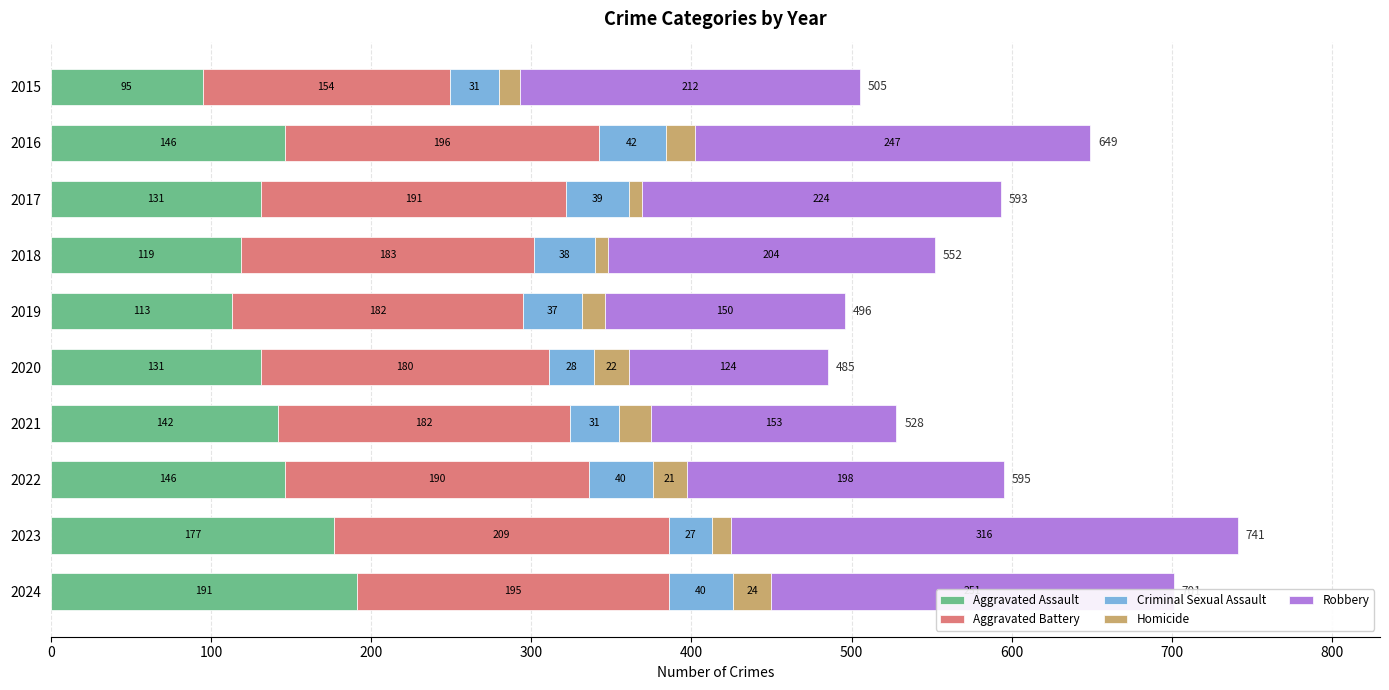

What is the total value across all series at 2018?

552